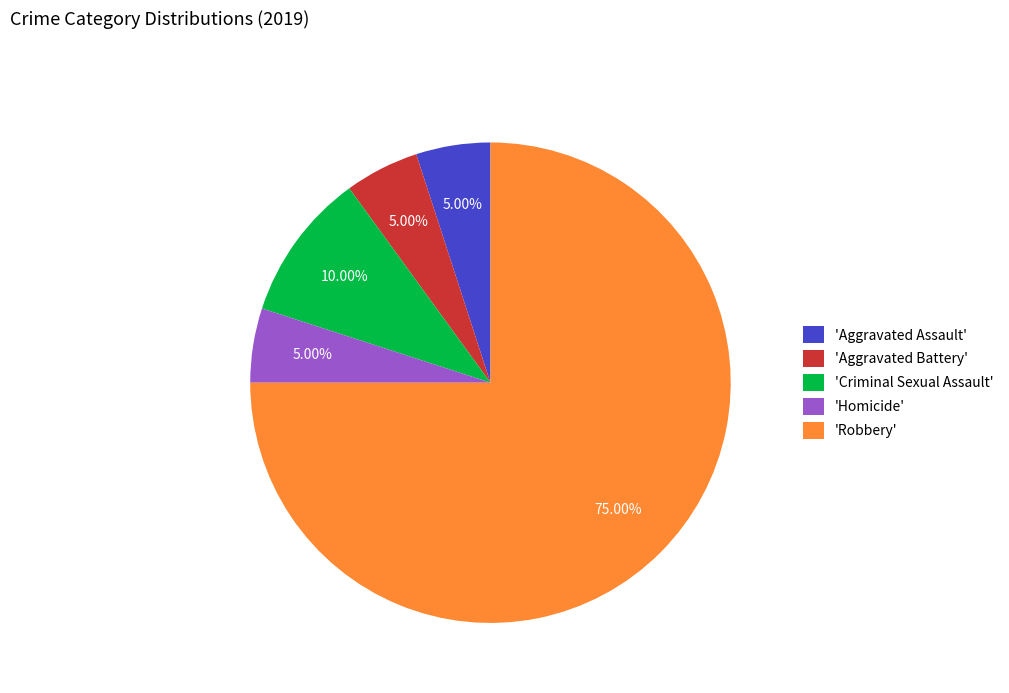

Approximately how many times larger is the value at 'Homicide' compared to 'Aggravated Assault'?

1.0